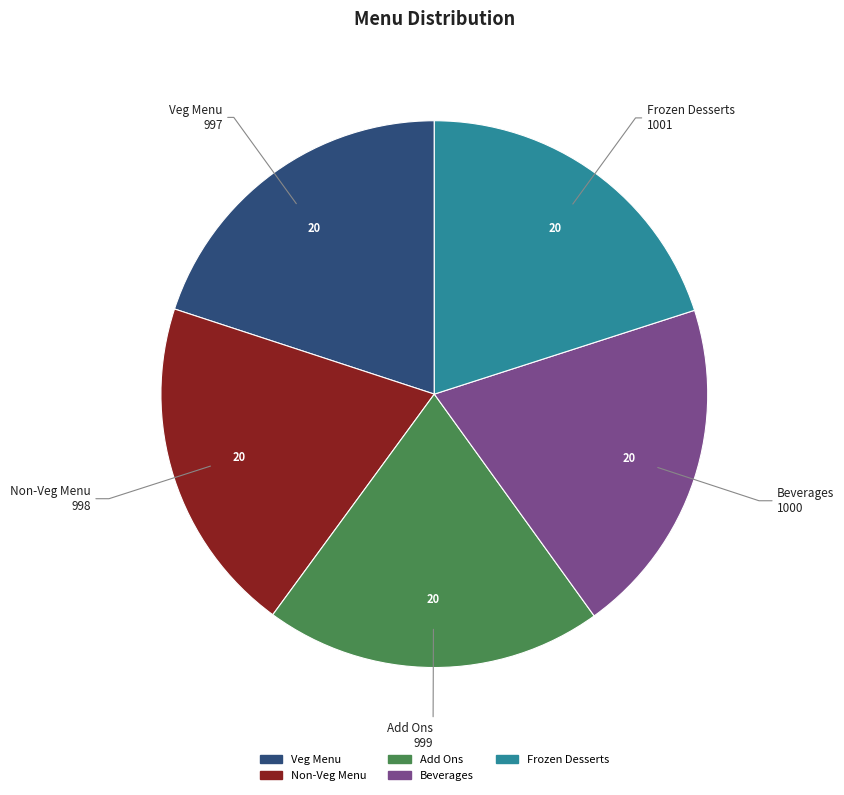

Do Beverages and Add Ons together represent more than half of the pie?

No